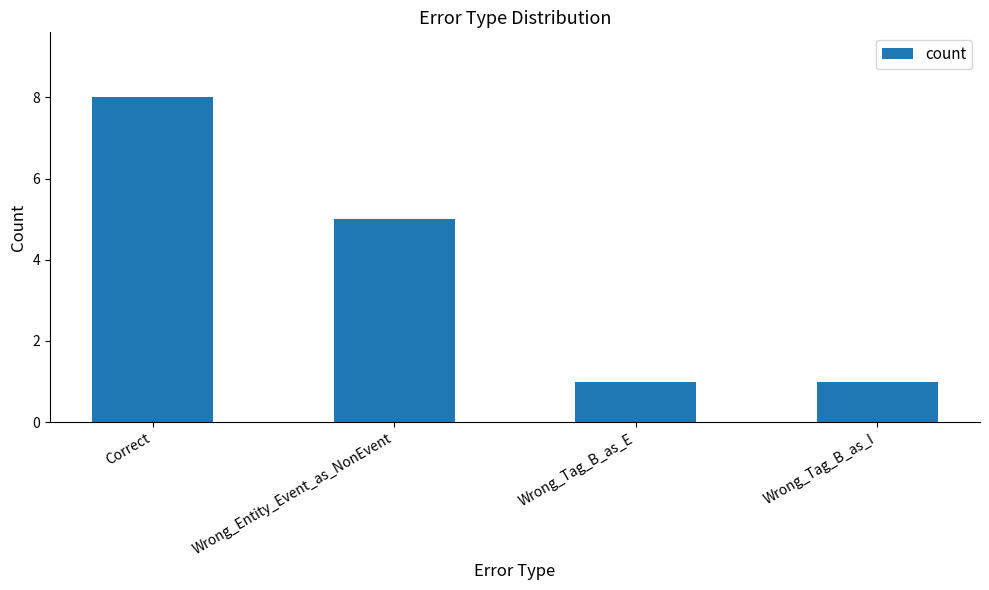

At which category does the chart reach its peak across all series?

Correct